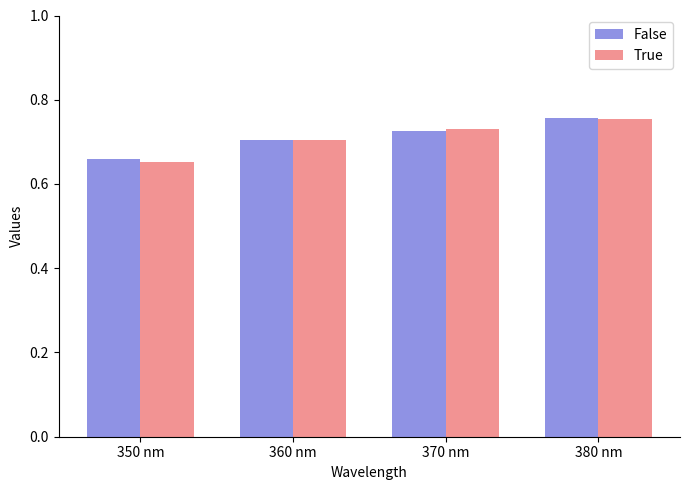

What is the label of the 1st bar from the left?

350 nm